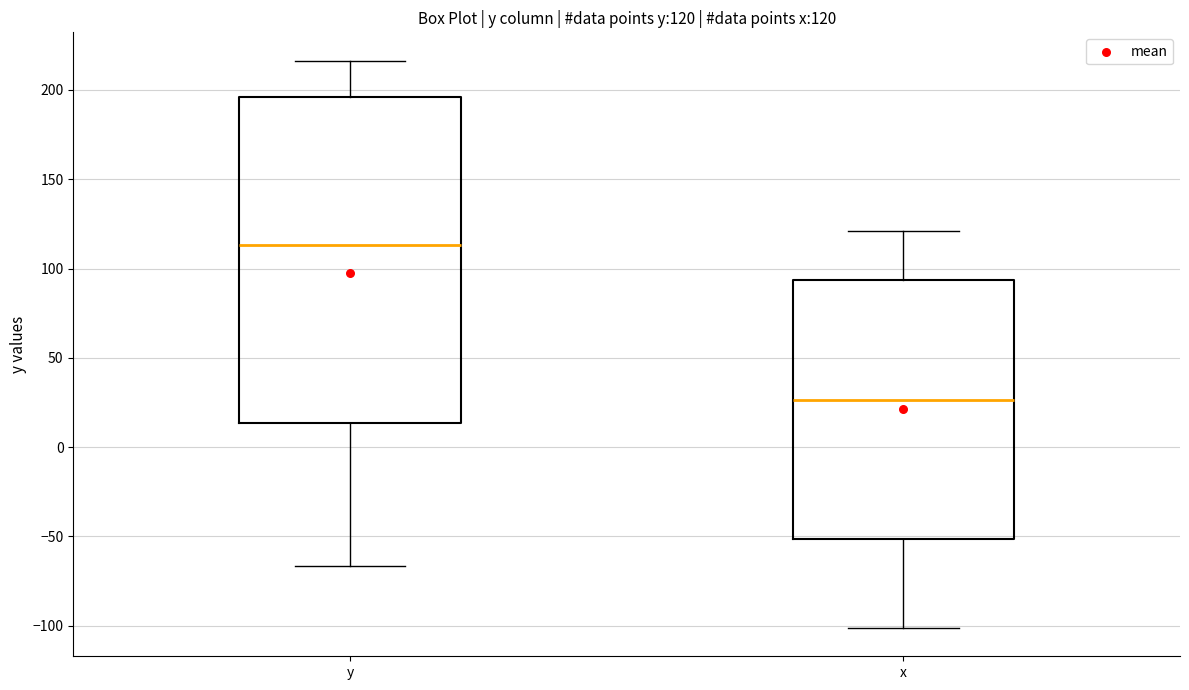

Which box is the tallest, from its lower edge to its upper edge?

y